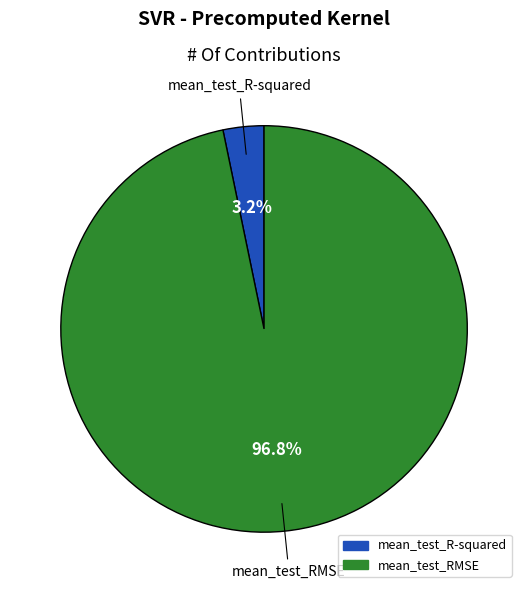

Is it true that mean_test_R-squared is 3% of the pie?

True